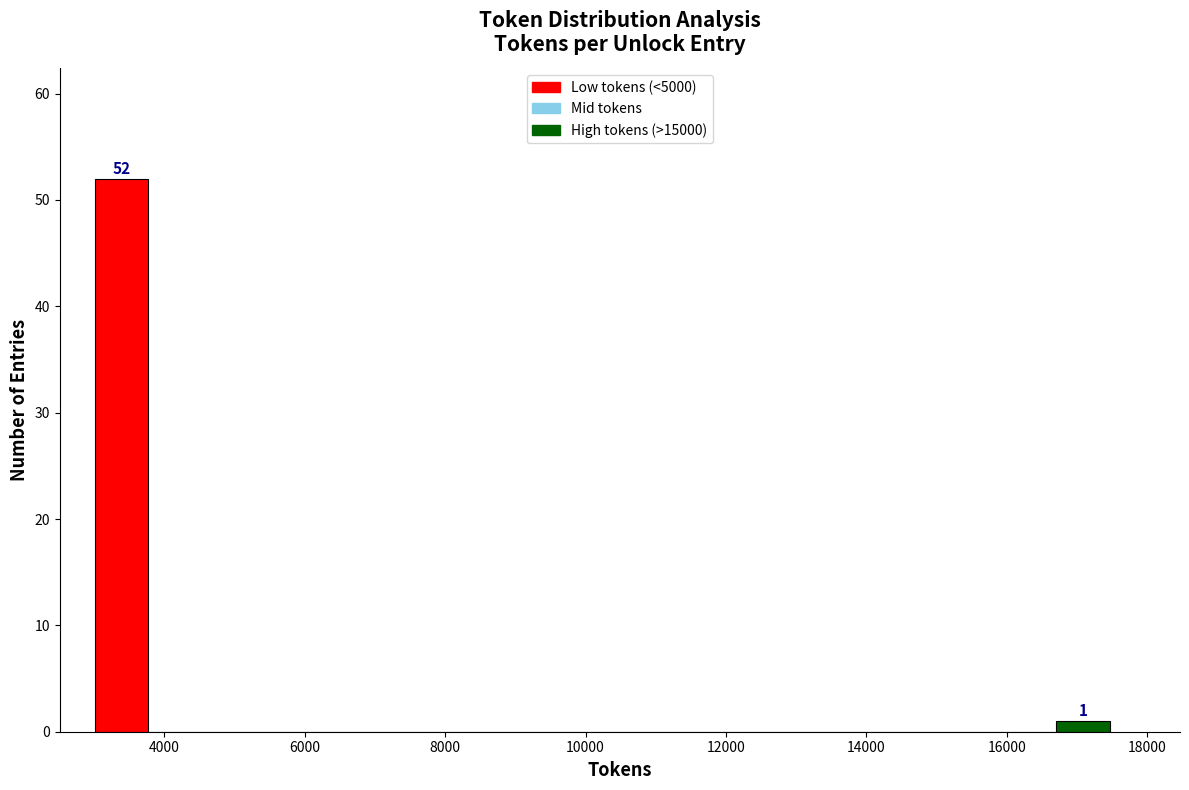

Around what value on the x-axis is the tallest bar? Give the approximate position of its centre, as read against the axis.

3400